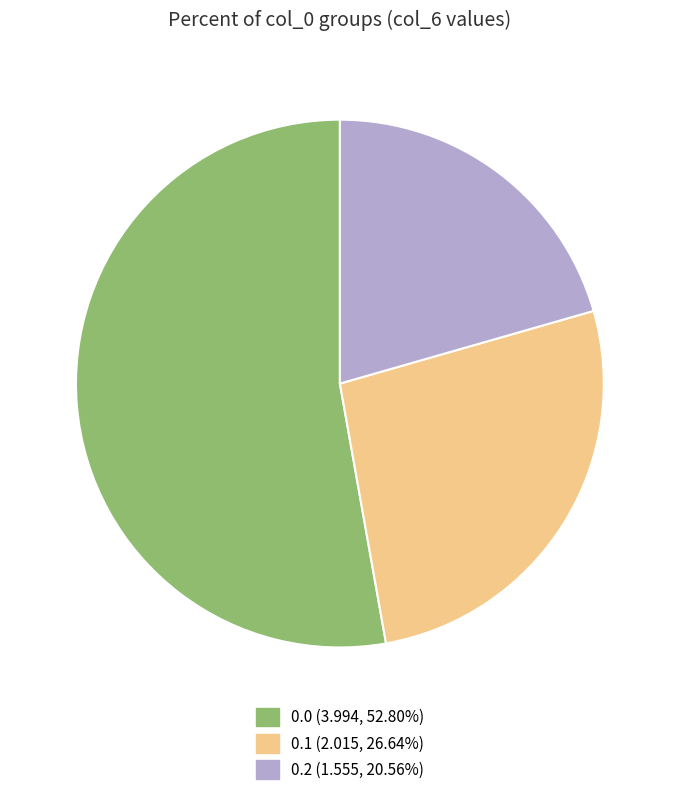

Combined, do 0.2 (1.555, 20.56%) and 0.0 (3.994, 52.80%) account for over 50%?

Yes